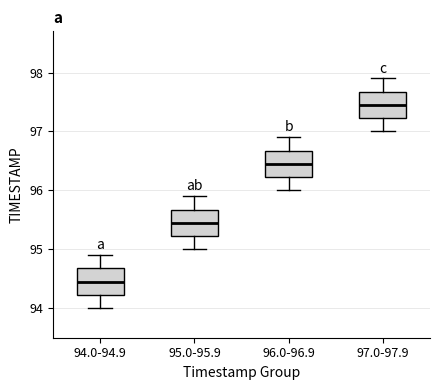

Reading left to right, read every box against the y-axis: the position of its median line, the range the box covers, and the ends of its whiskers. The values are not printed on the chart, so give them approximately, as read against the axis.

94.0-94.9: median 94.5, box 94.2 to 94.7, whiskers 94.0 to 94.9
95.0-95.9: median 95.5, box 95.2 to 95.7, whiskers 95.0 to 95.9
96.0-96.9: median 96.5, box 96.2 to 96.7, whiskers 96.0 to 96.9
97.0-97.9: median 97.5, box 97.2 to 97.7, whiskers 97.0 to 97.9